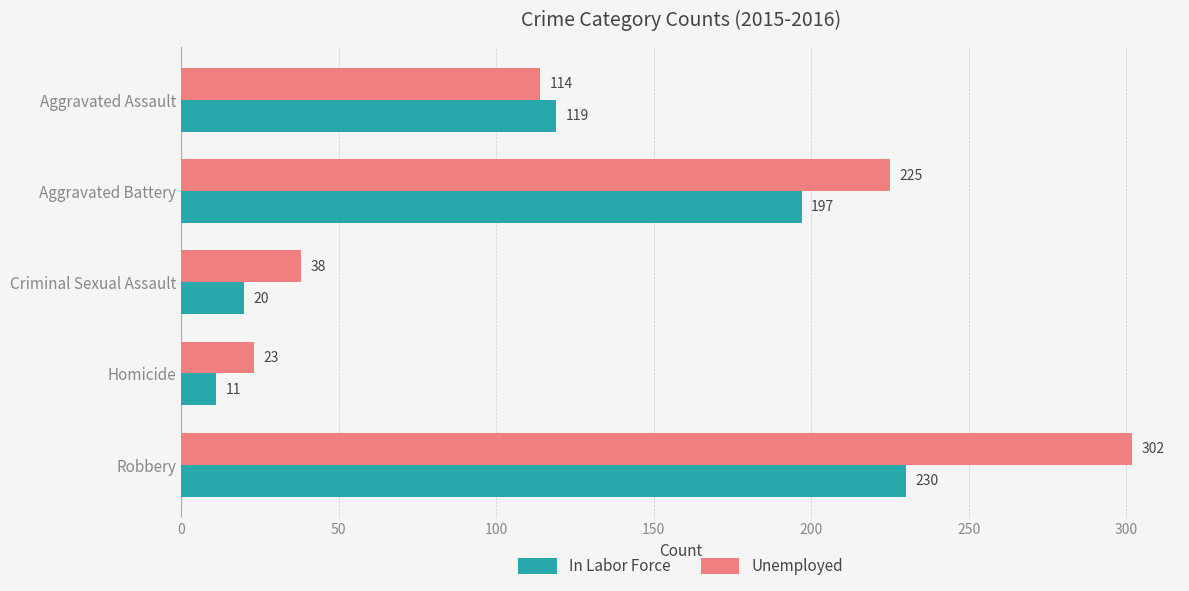

What is the difference between the maximum and minimum values in the In Labor Force series?

219